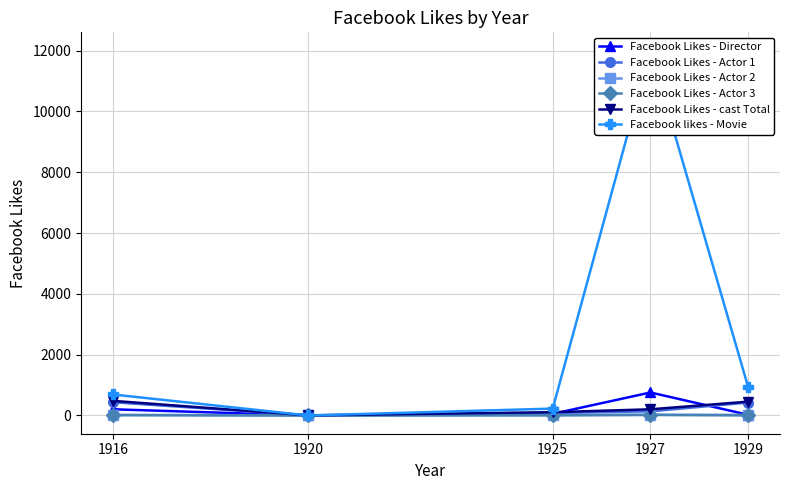

How many values in Facebook Likes - Actor 3 are above zero?

4